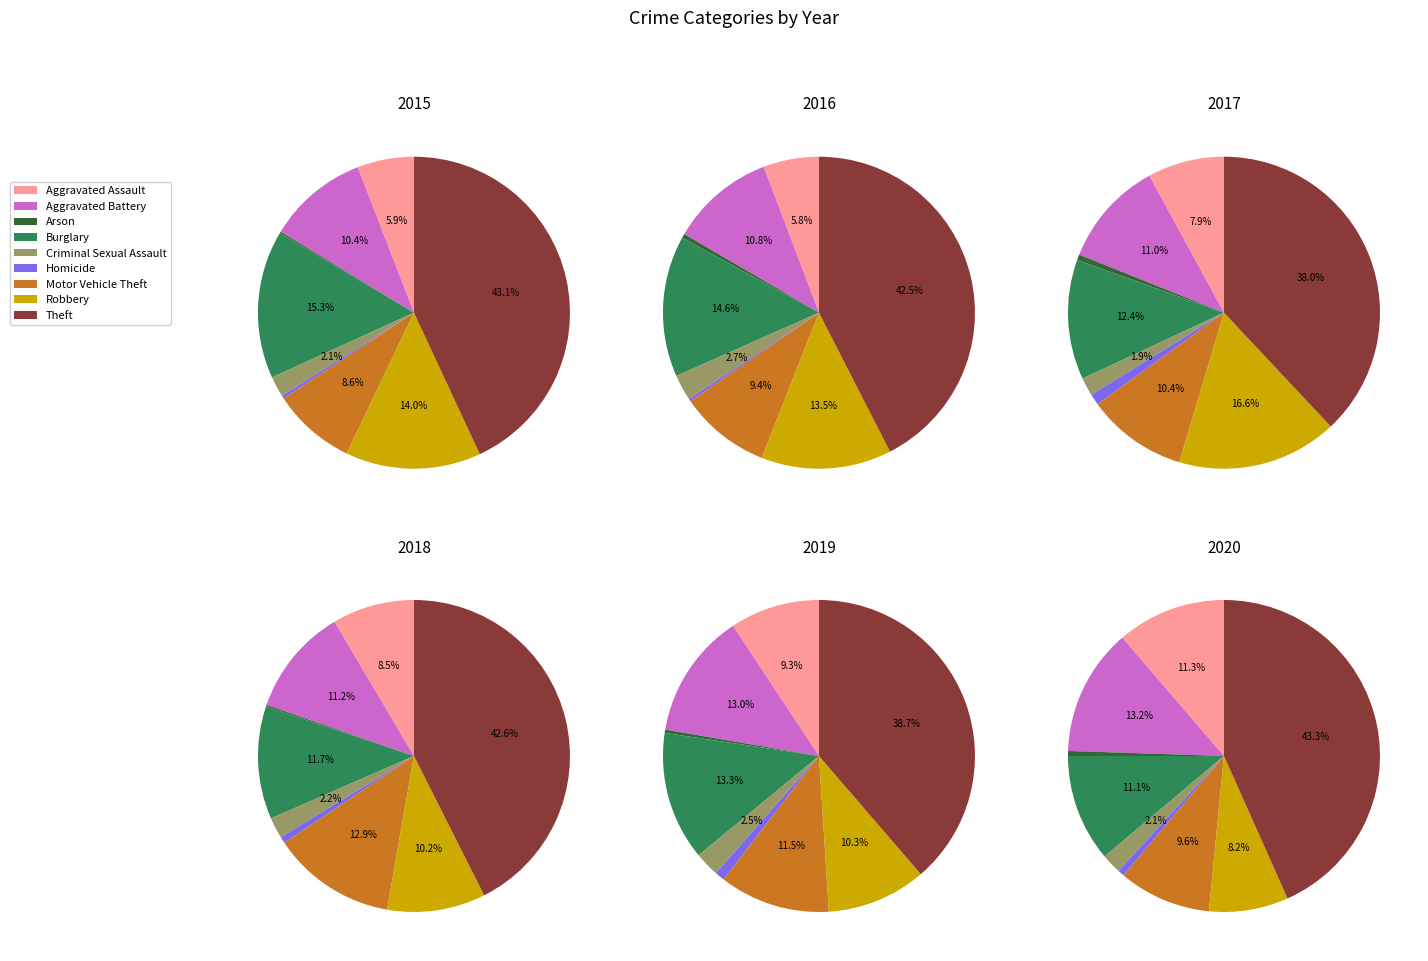

The Aggravated Battery slice represents 11% of the pie. True or false?

True